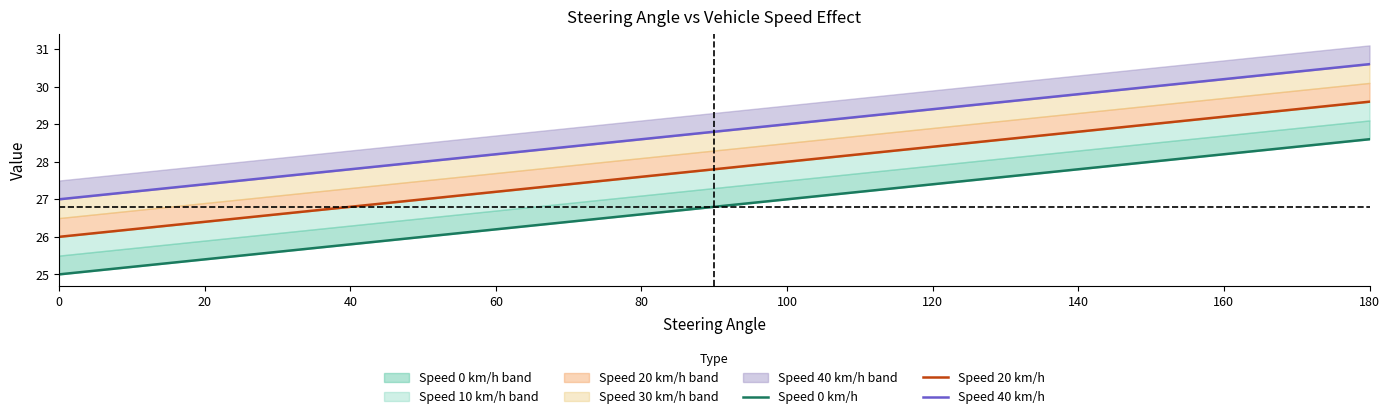

What is the difference between the second highest and second lowest values in the Speed 40 km/h series?

3.2